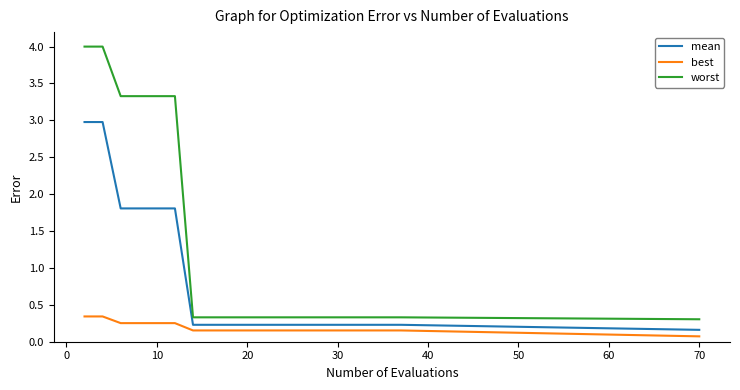

What are all the series names shown in the legend?

mean, best, worst